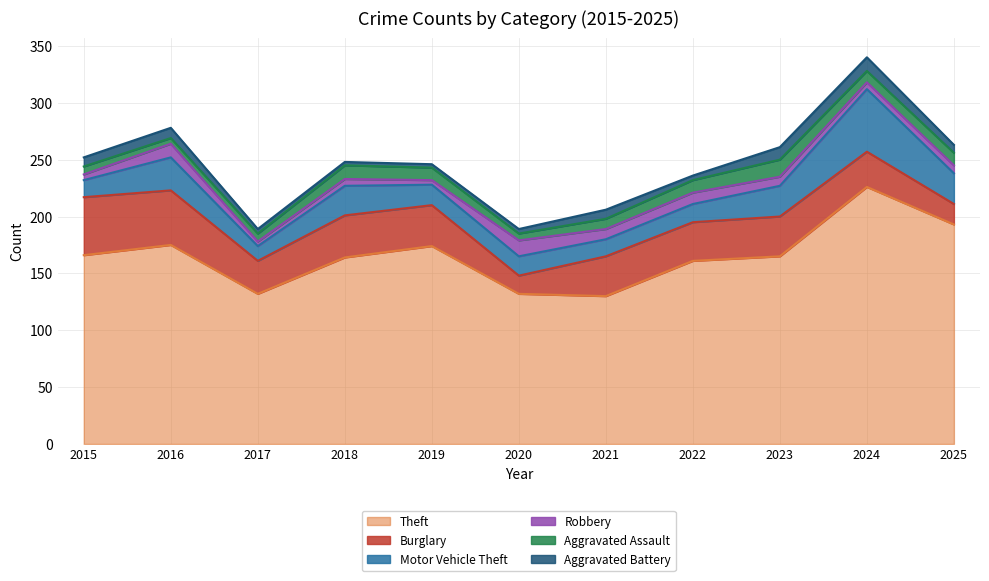

The Burglary series shows 51 at 2015. True or false?

True